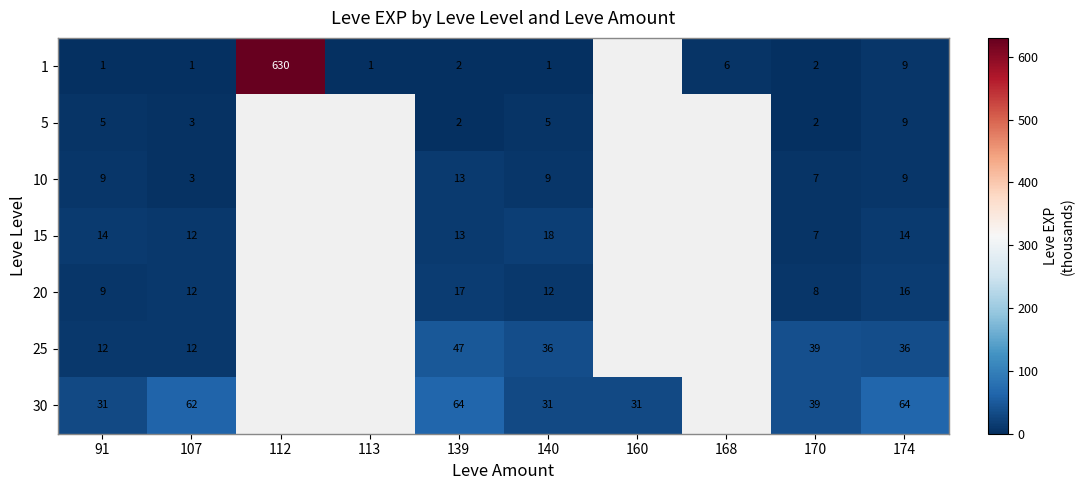

Is it true that 1 equals 1 at 107?

True